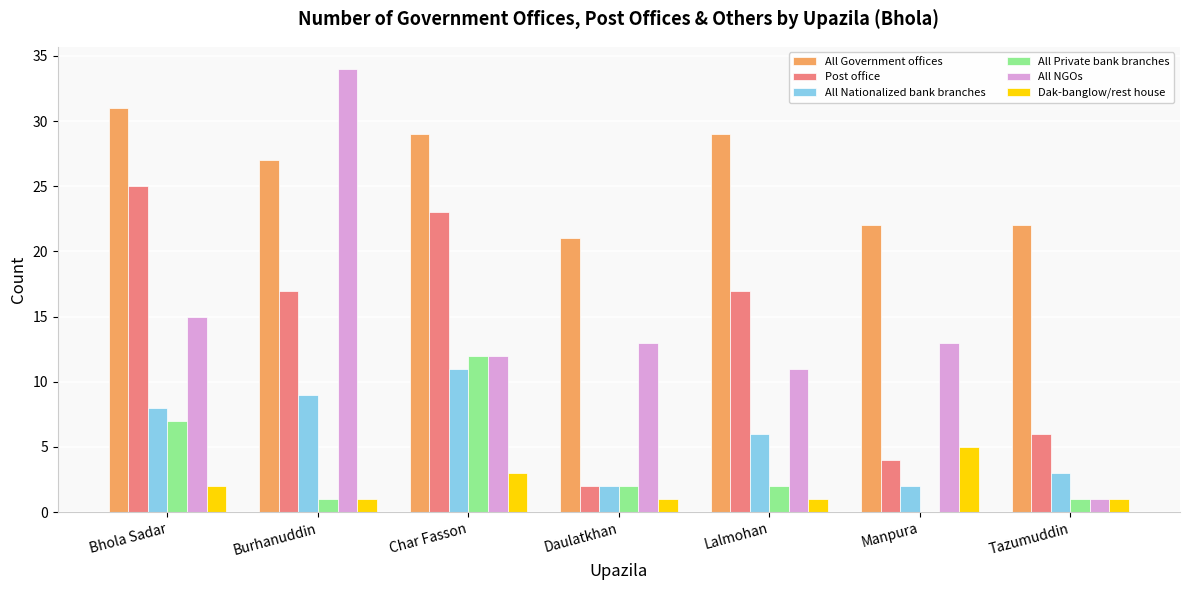

Where is Dak-banglow/rest house nearest to the value 3?

Char Fasson